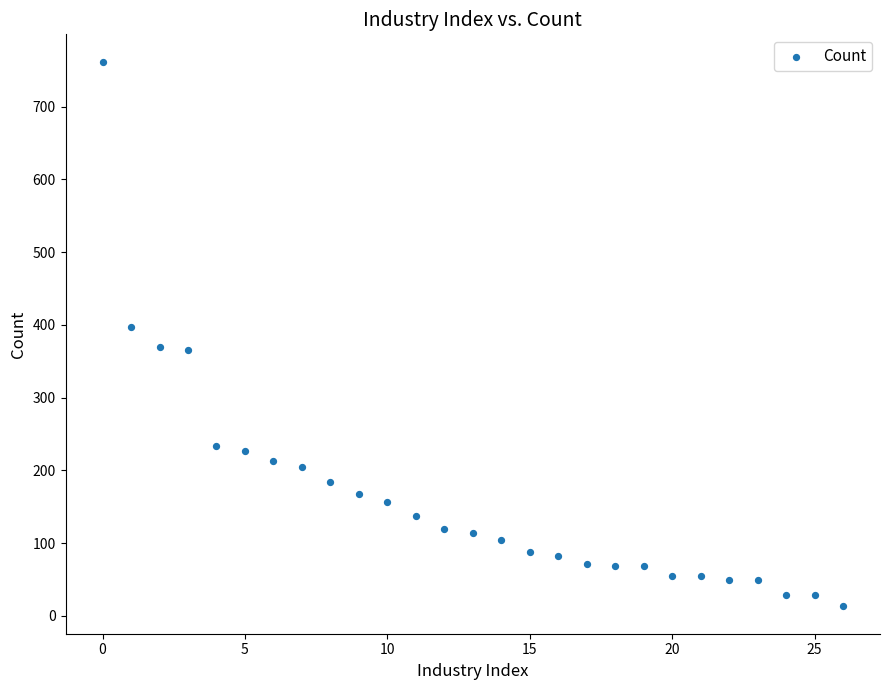

What is the range of Y values (max minus min)?

749